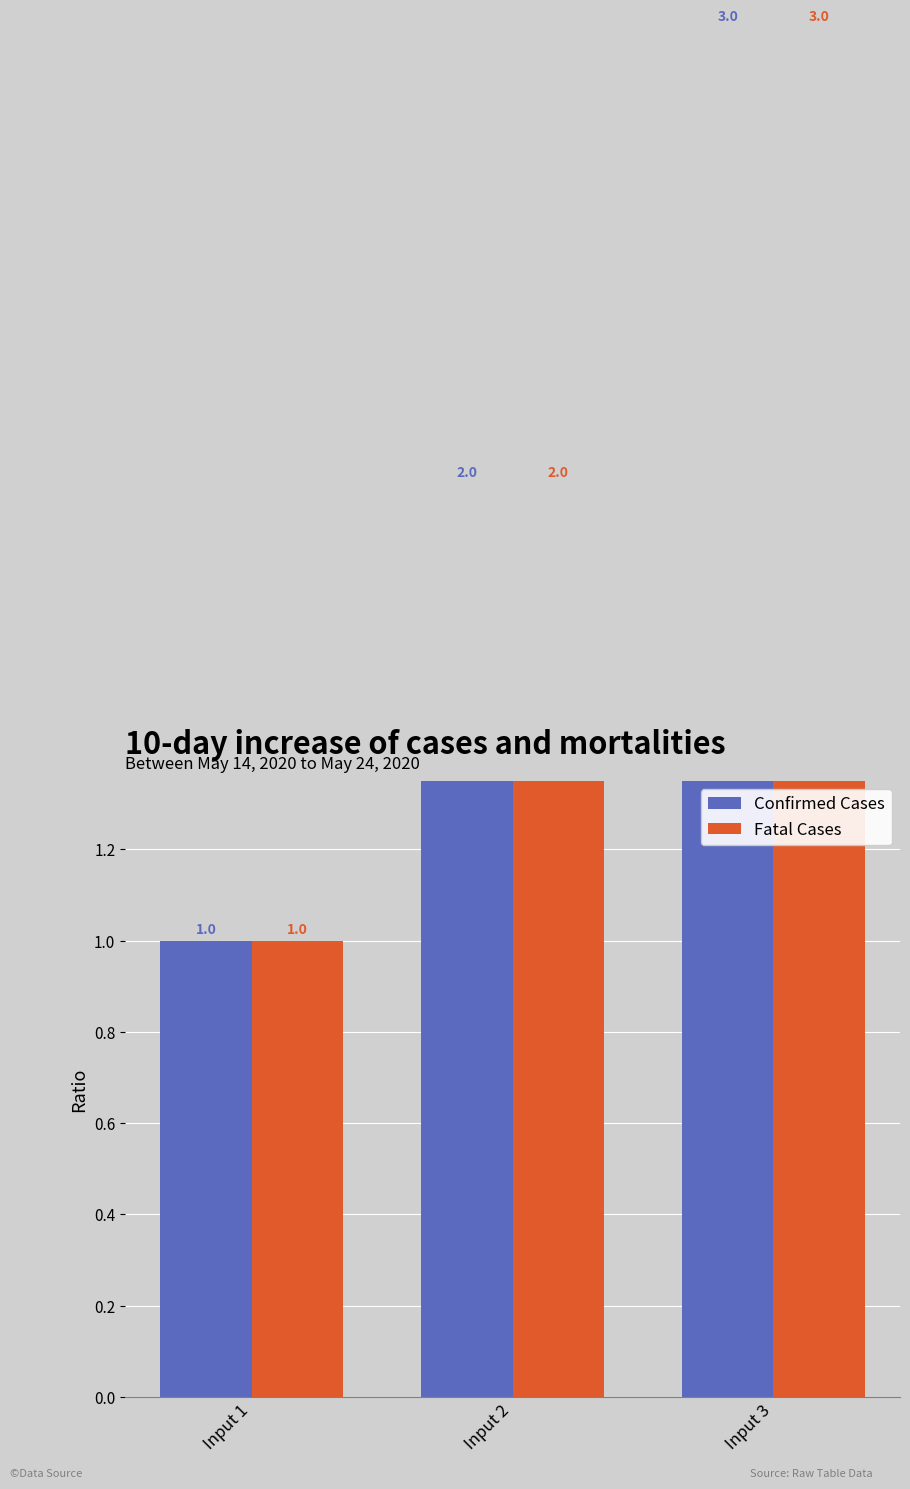

How many values in the Confirmed Cases series are below 2?

1